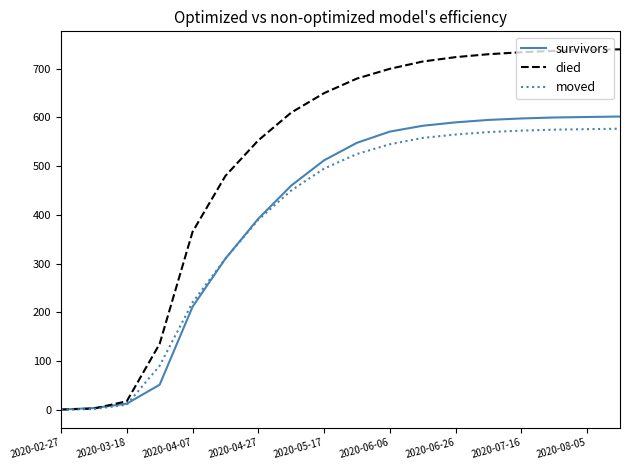

Which series has the largest total across all categories?

died